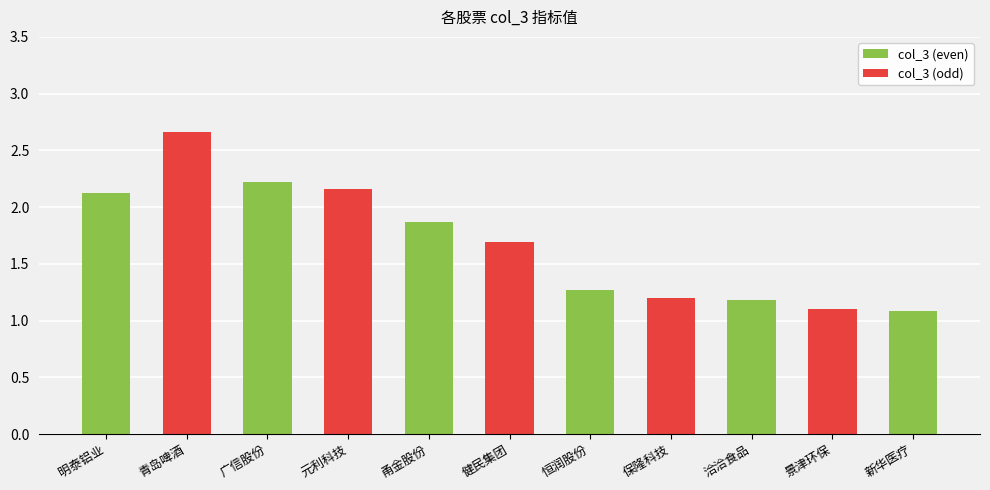

What is the ratio of the value at 明泰铝业 to the value at 青岛啤酒?

0.8